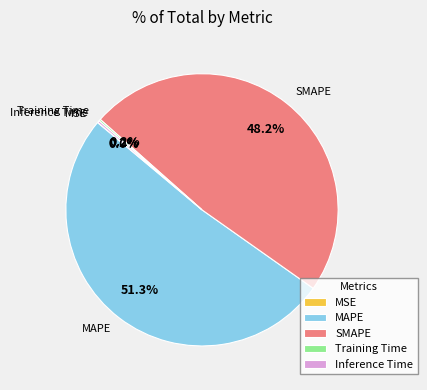

Is there a majority slice in this chart?

Yes